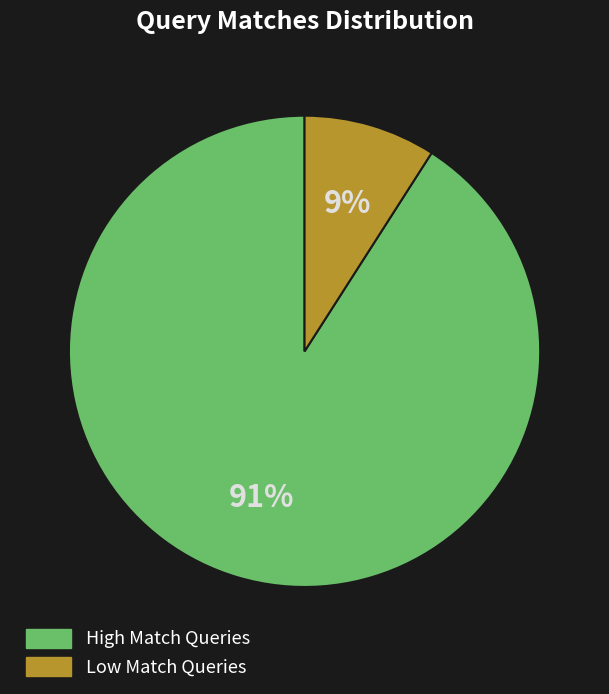

Which has a higher value, Low Match Queries or High Match Queries?

High Match Queries